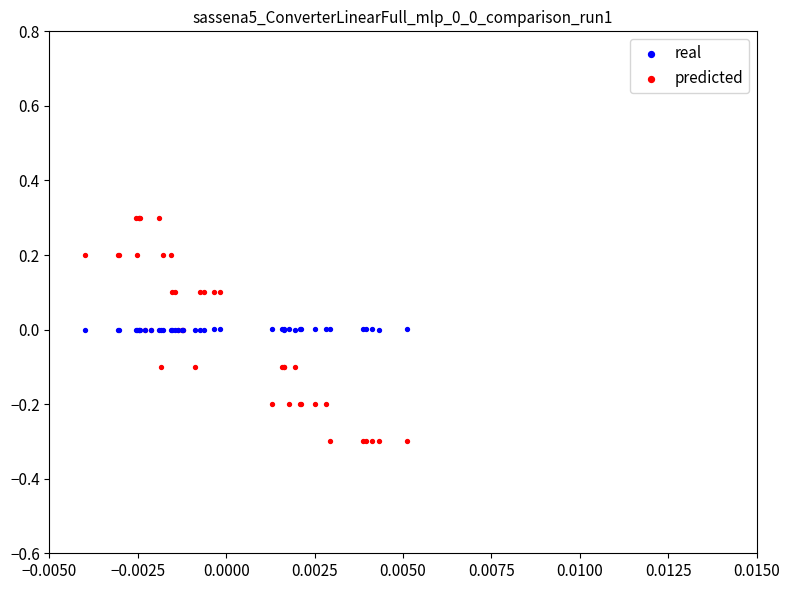

What are all the series names shown in the legend?

real, predicted